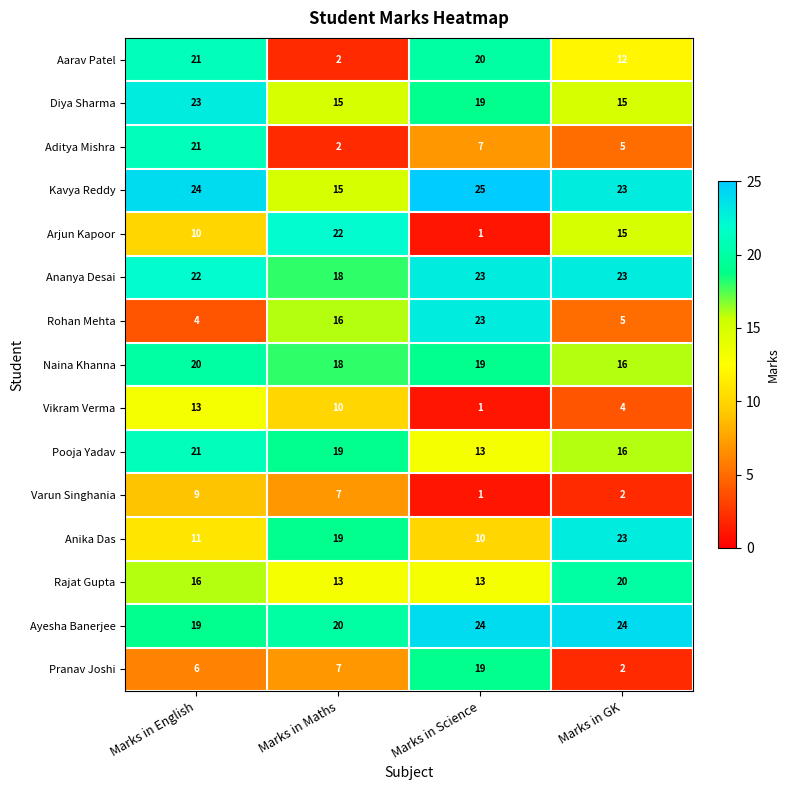

Which series has the largest range (max minus min)?

Arjun Kapoor